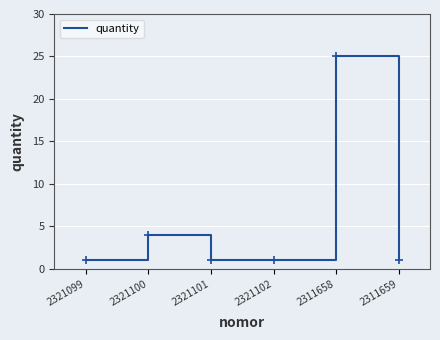

Which label corresponds to the largest value in the chart?

2311658